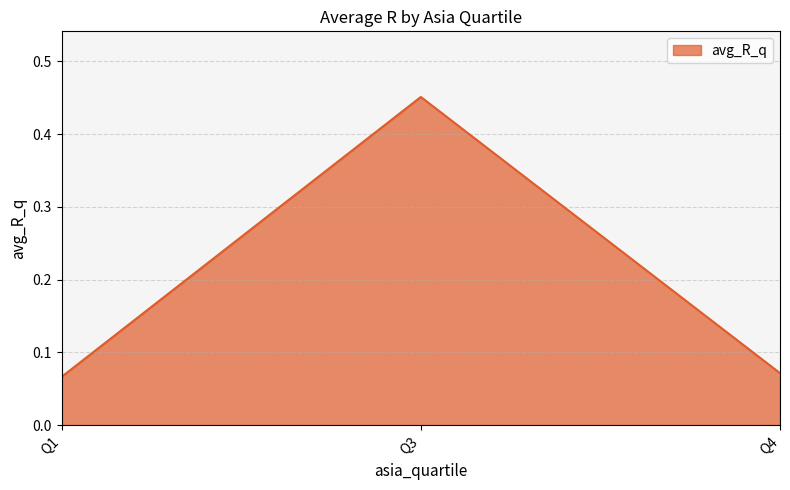

At which category does the chart reach its peak across all series?

Q3